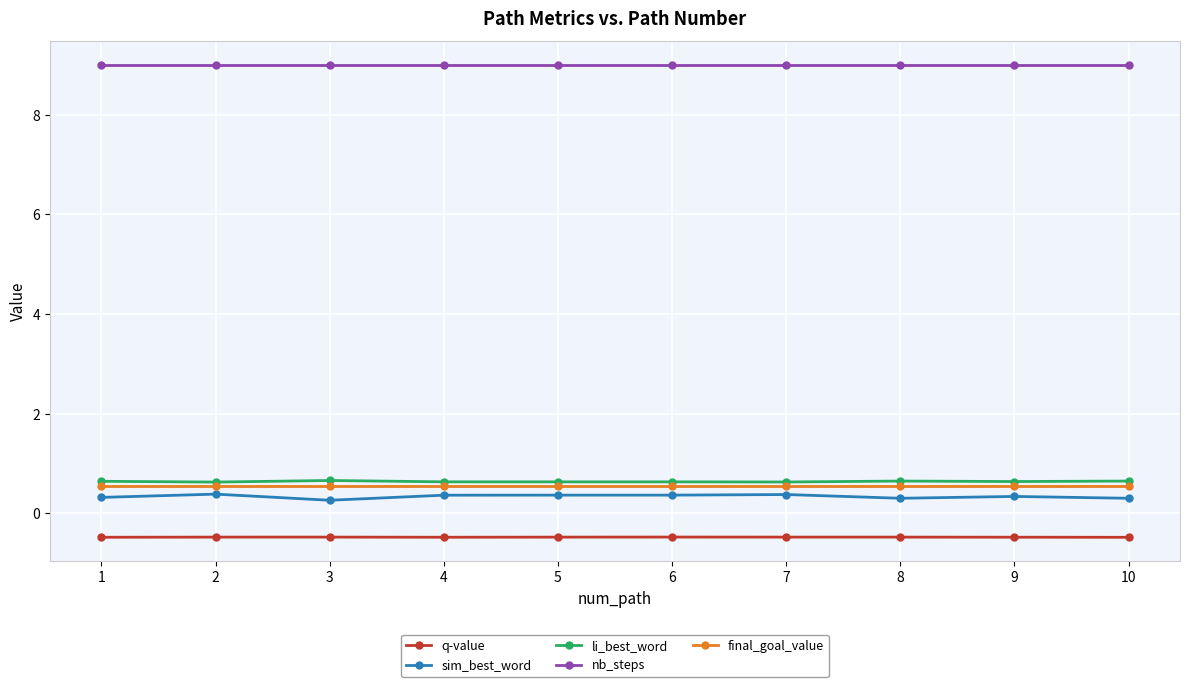

True or false: q-value and li_best_word cross at least once.

False